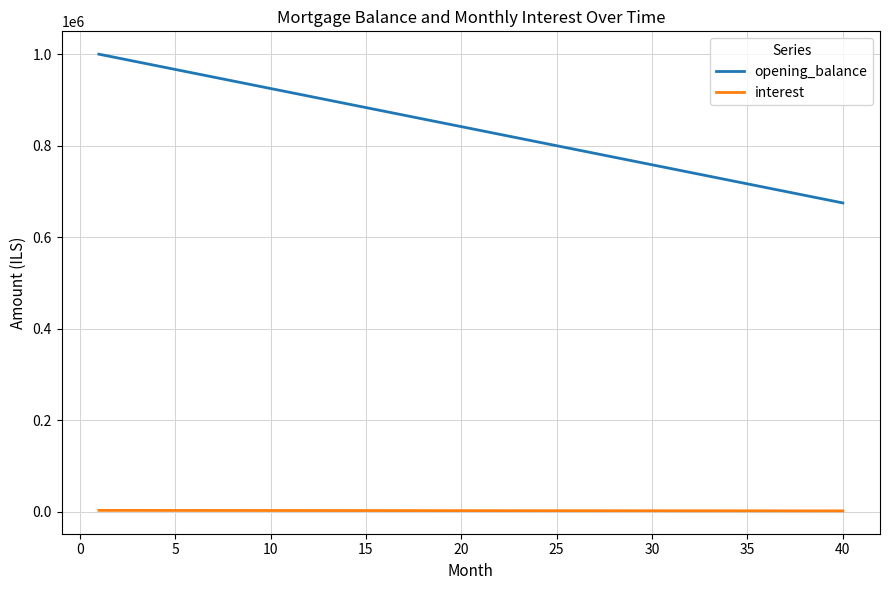

List the series in order of their peak value, lowest first.

interest, opening_balance